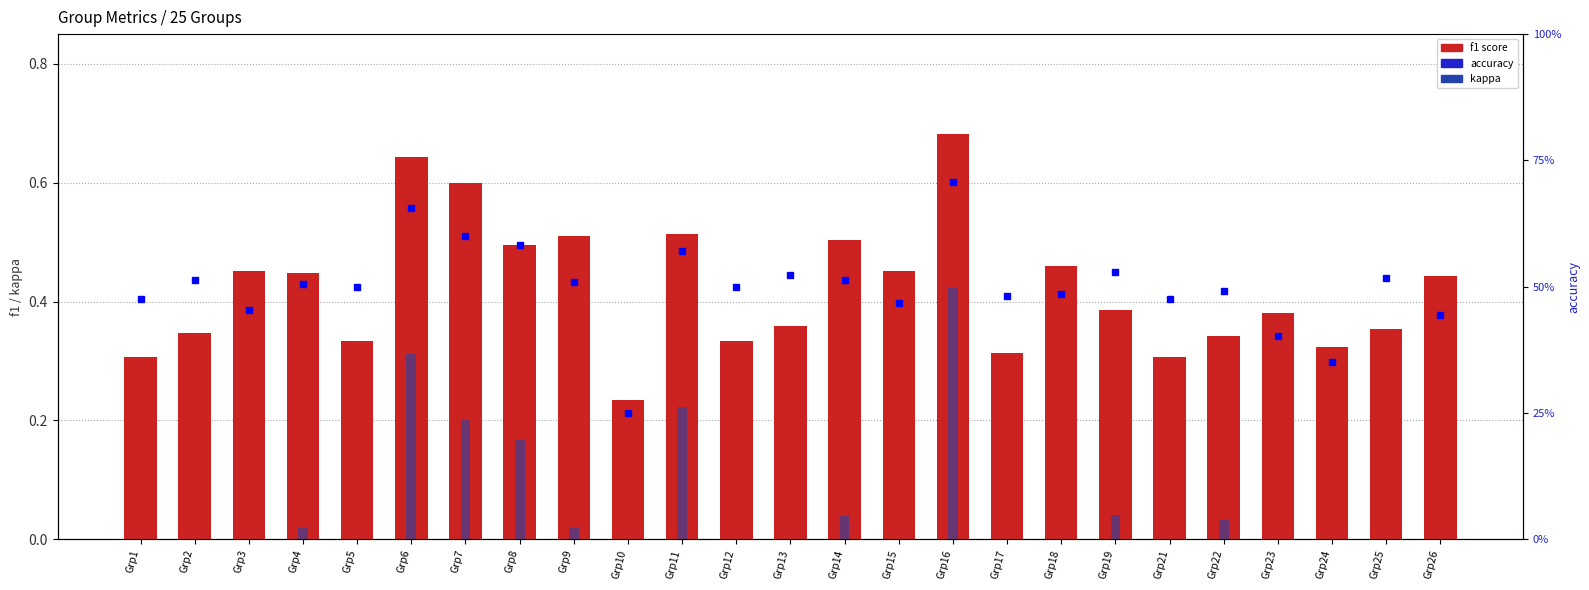

How many categories are shown in the chart?

25